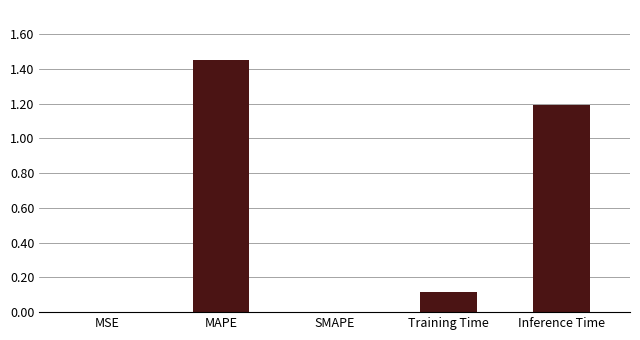

Between MSE and MAPE, which is larger?

MAPE